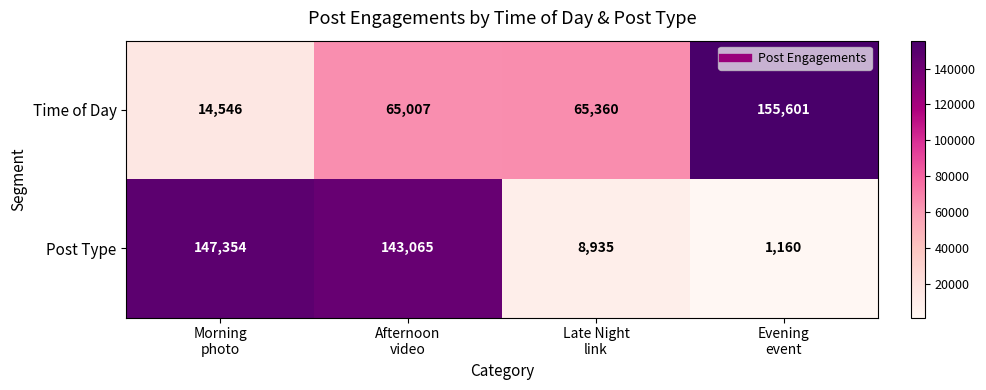

Rank the series by their maximum value, from lowest to highest.

Post Type, Time of Day